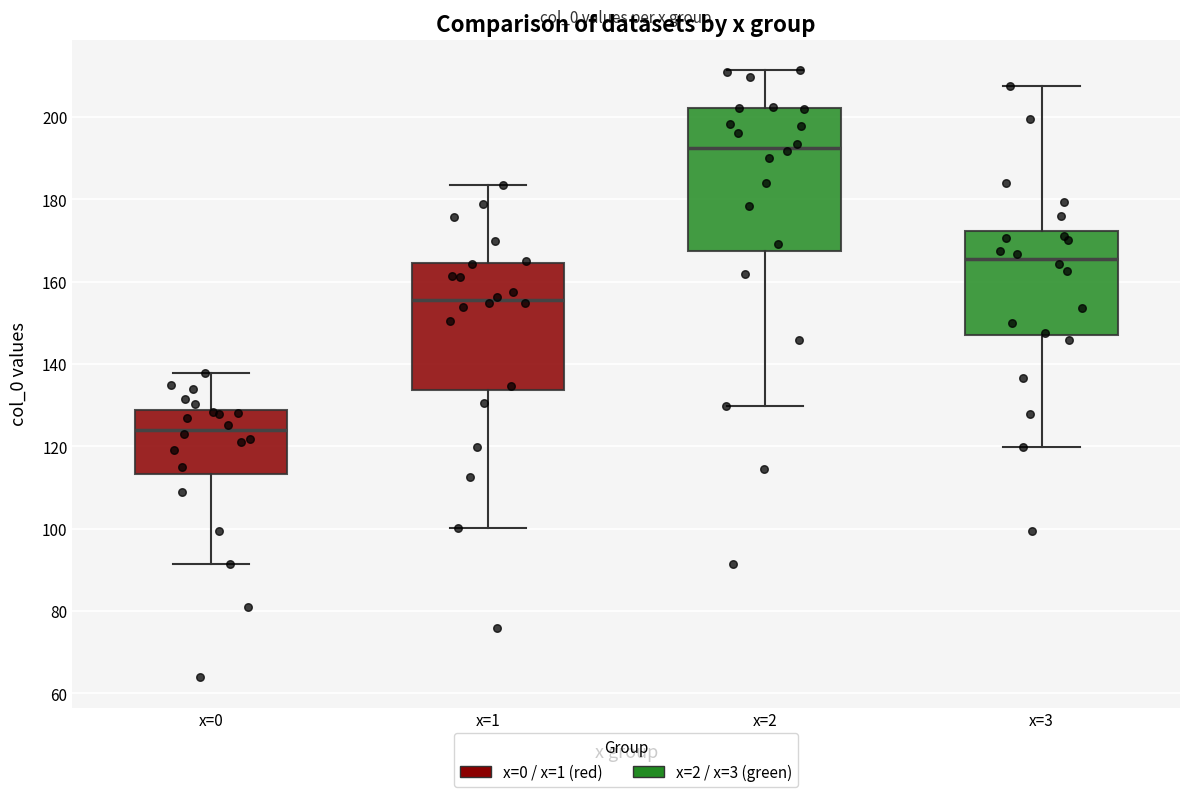

Comparing the boxes themselves (not the whiskers), which one is the tallest?

x=2